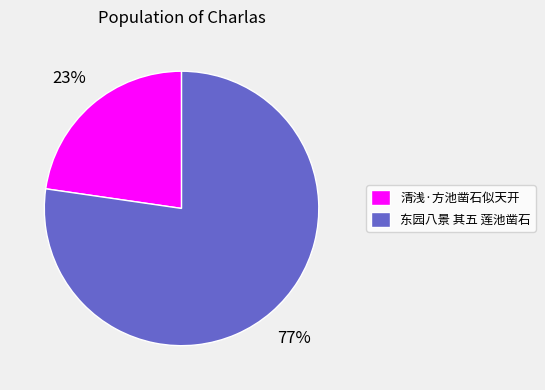

Is 东园八景 其五 莲池凿石 the majority of the pie?

Yes